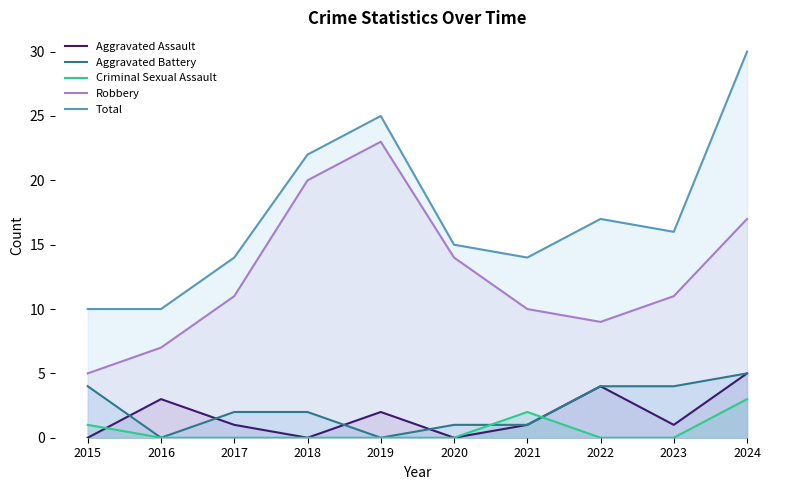

Which series has the largest range (max minus min)?

Total